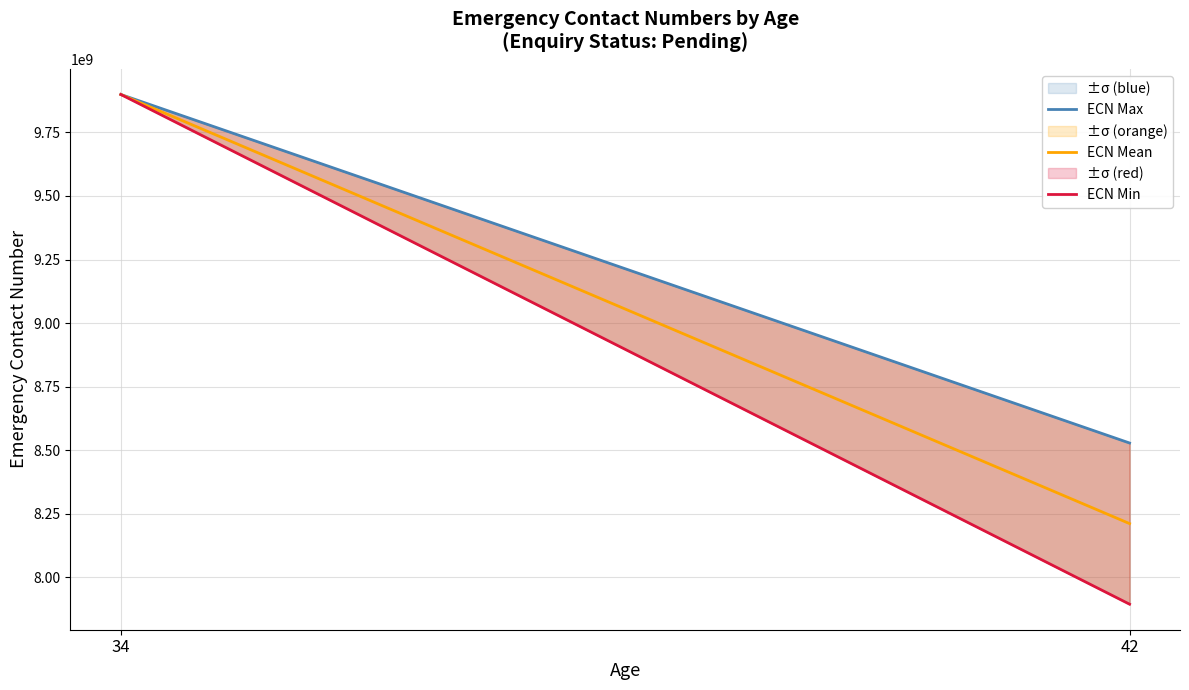

List the labels in order of ECN Max value, largest first.

34, 42